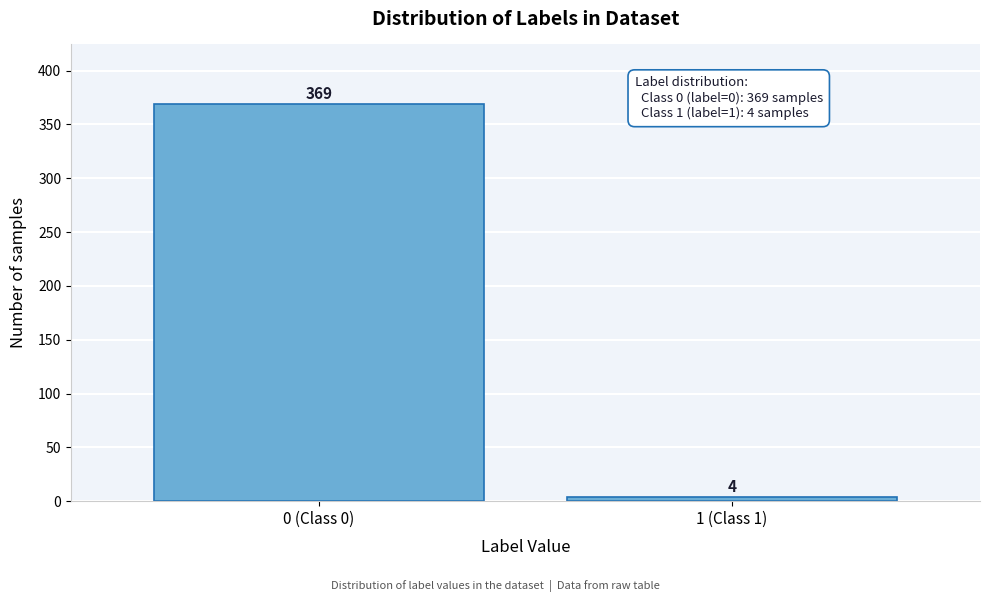

Reading right to left, extract all data points from this chart.

1 (Class 1)=4	0 (Class 0)=369